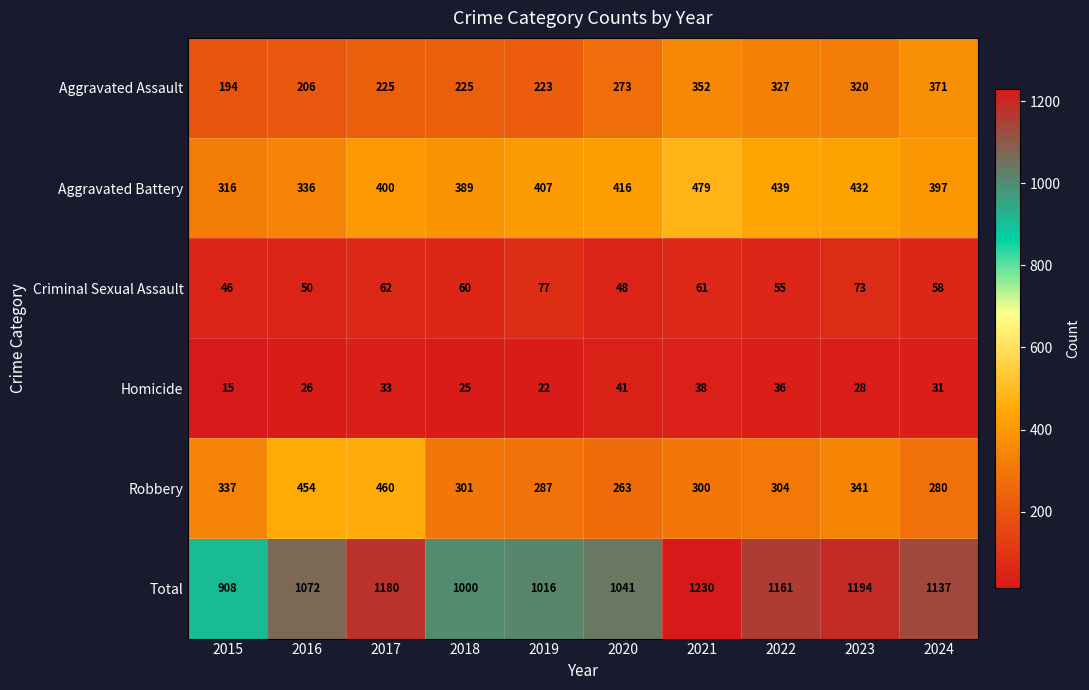

What is the difference between the highest and lowest values at 2015?

893